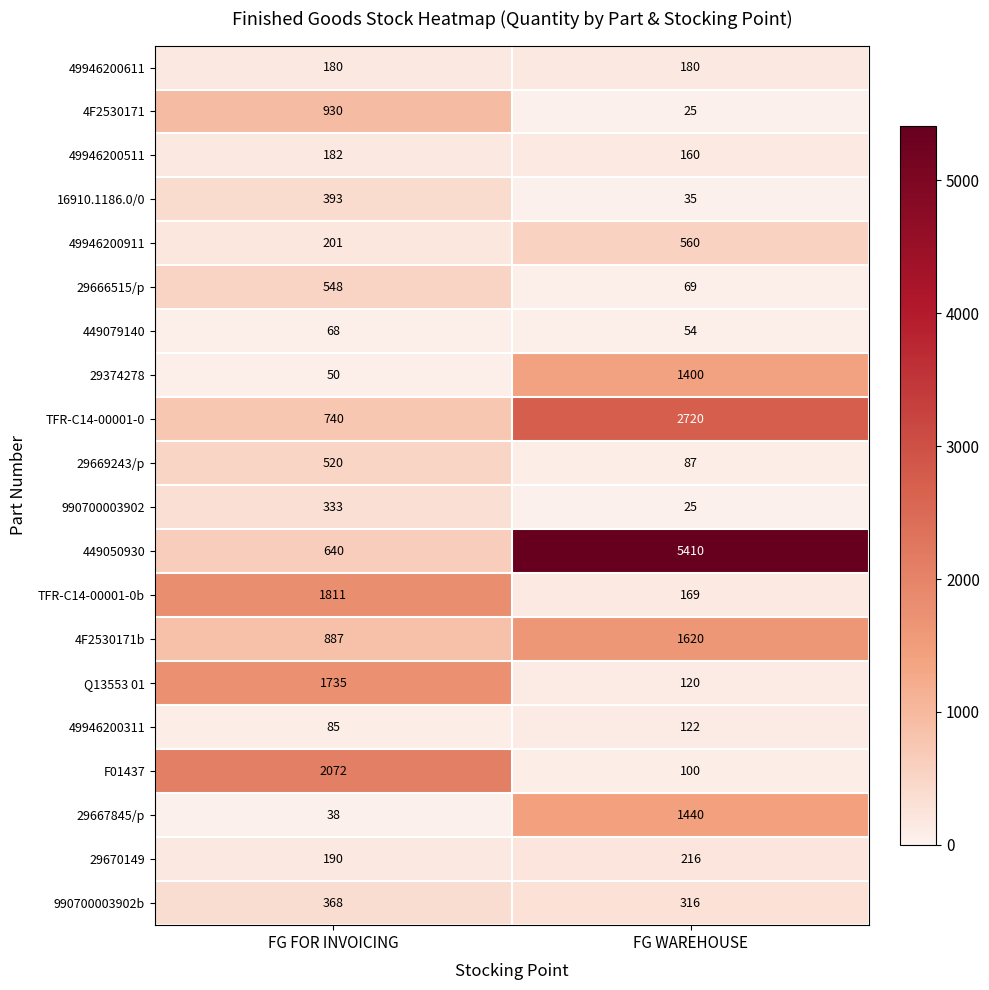

What is the sum of all 49946200911 values?

761